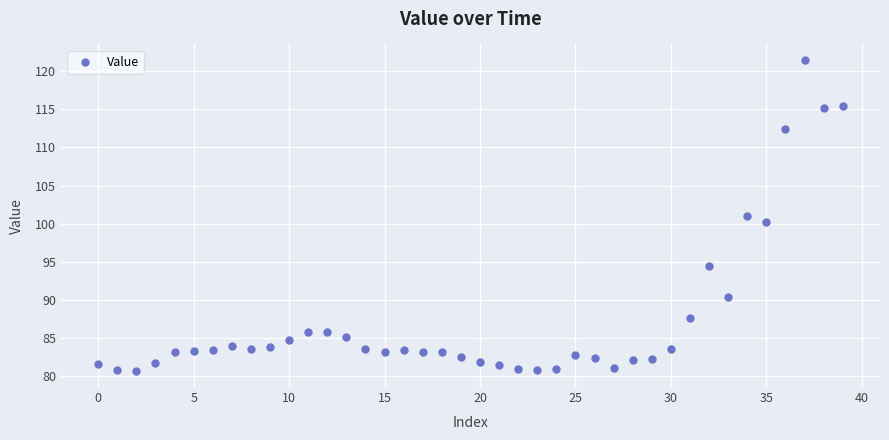

What is the range of Y values (max minus min)?

40.8